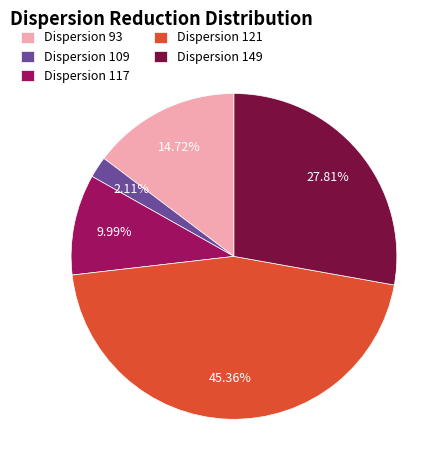

Which has a higher value, Dispersion 109 or Dispersion 93?

Dispersion 93